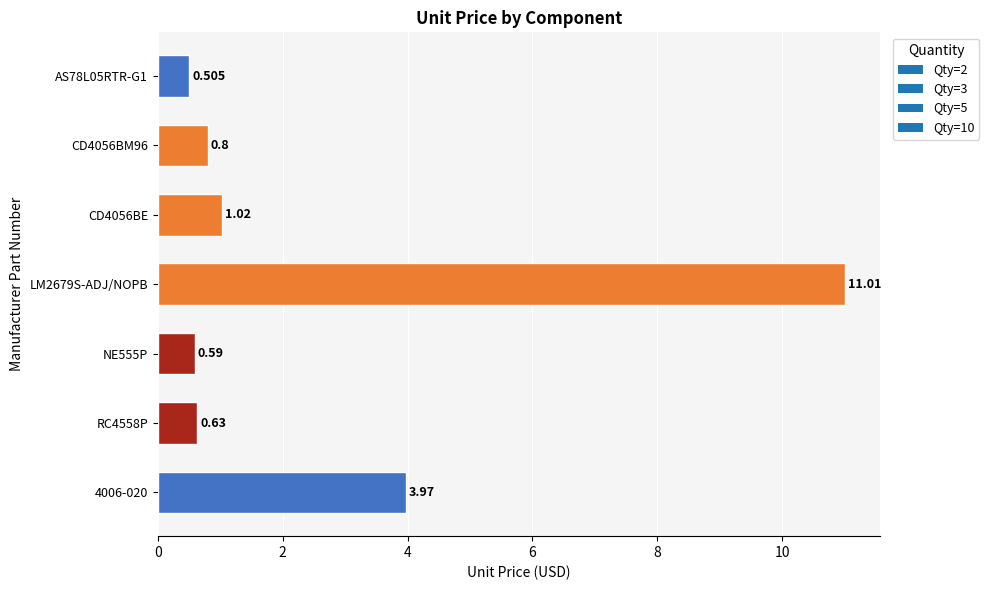

What is the sum of all values?

18.5